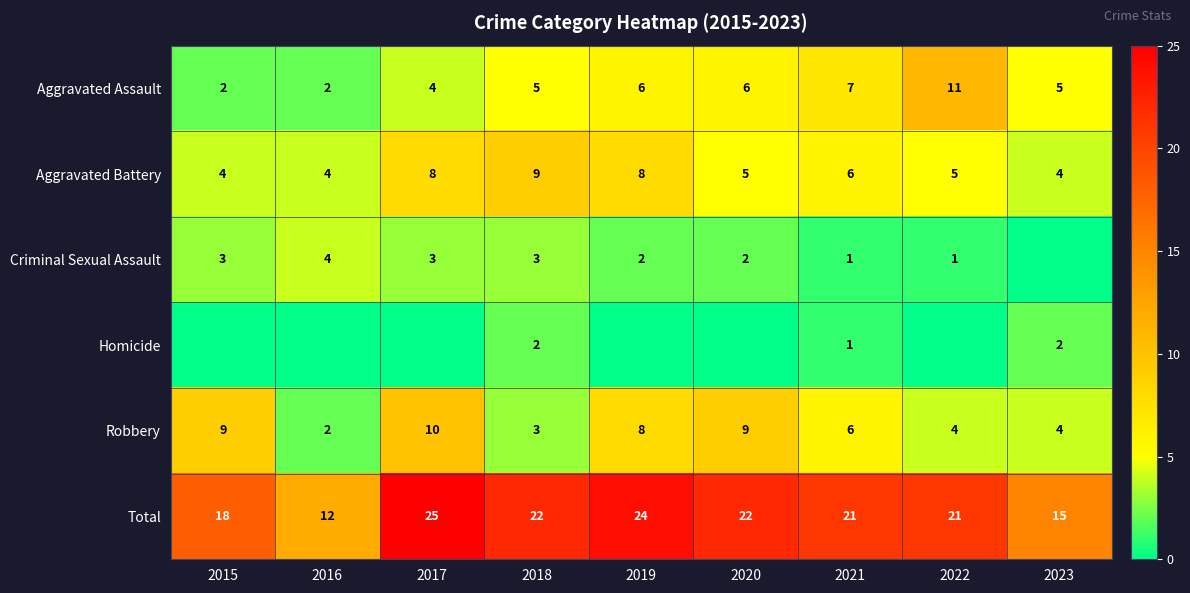

True or false: Criminal Sexual Assault has a value of 2 at 2019.

True